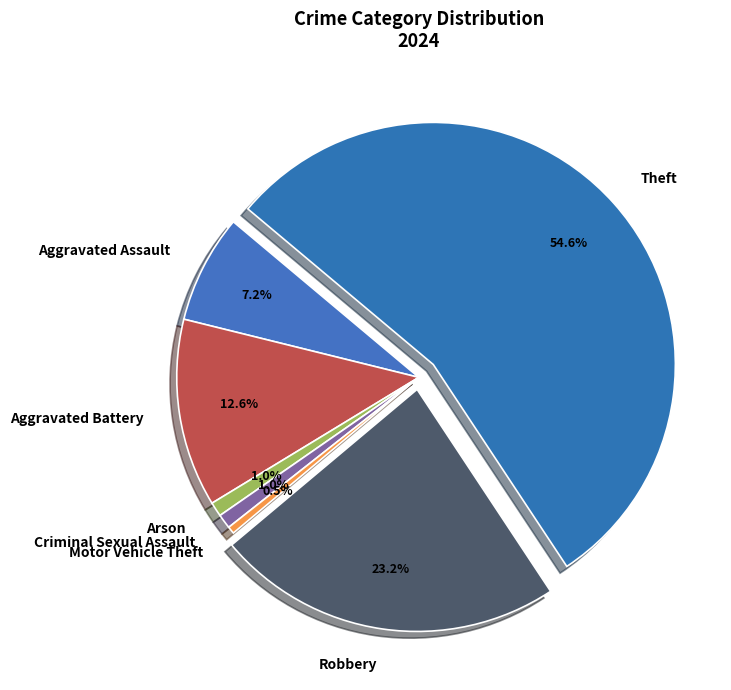

To the nearest percent, what portion does Criminal Sexual Assault represent?

1%